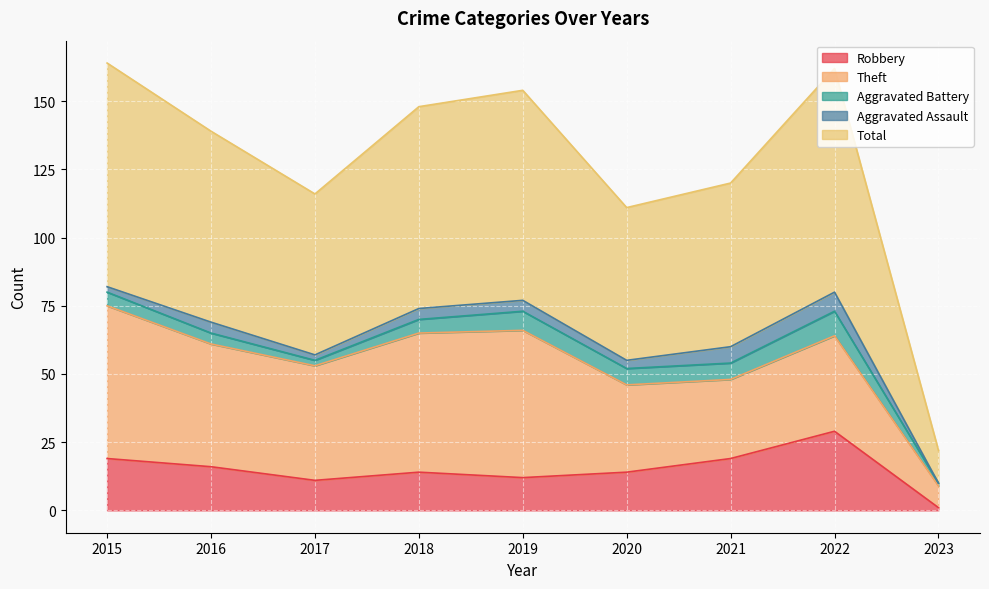

At which label does Theft first exceed 42?

2015